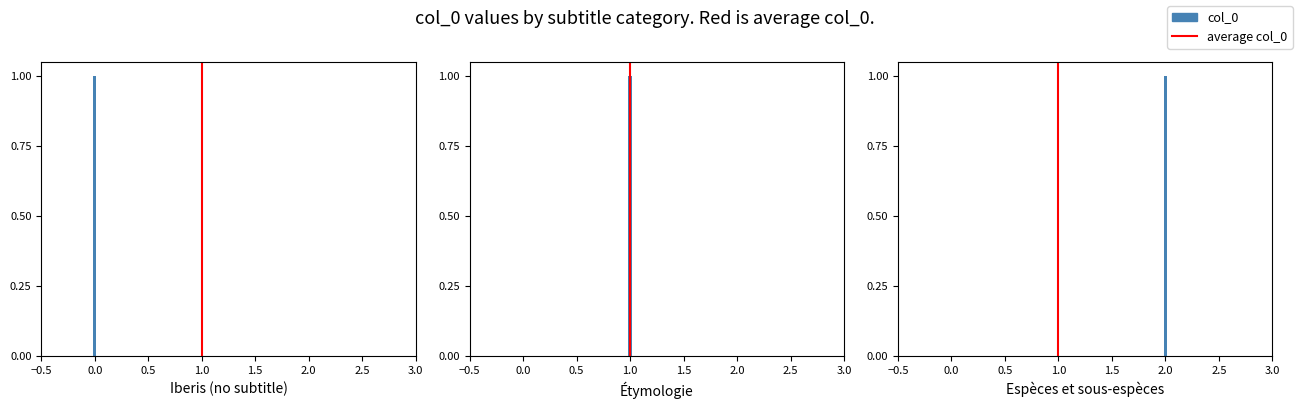

How many values are below 1?

1